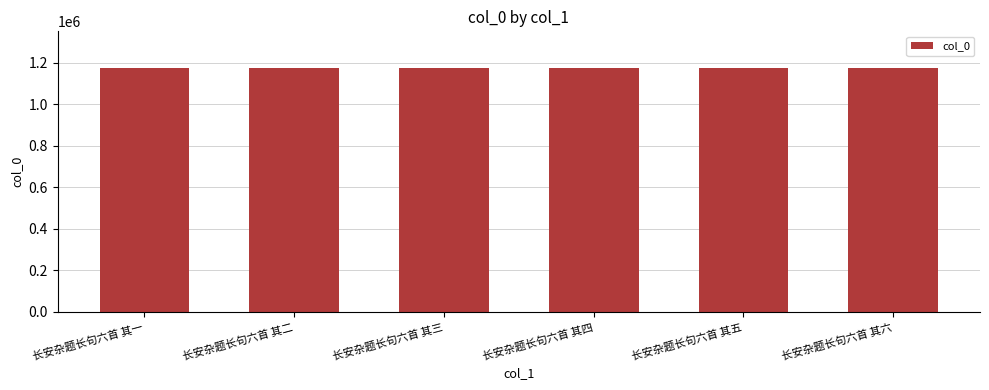

What is the difference between the maximum and minimum values?

5